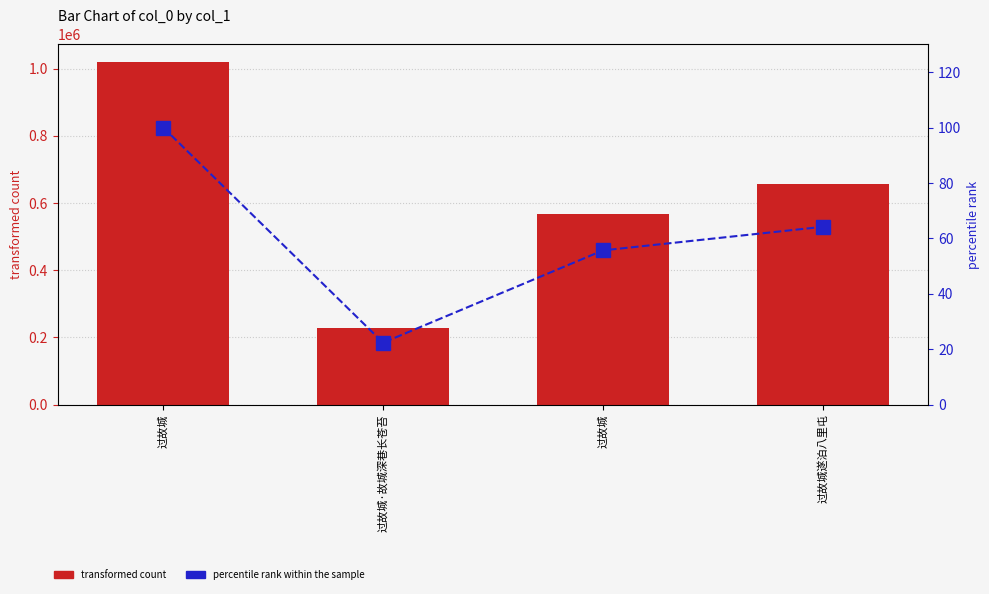

Reading left to right, what are all the values shown in this chart?

count: 1021072.0	228288.0	568341.0	655240.0
percentile rank within the sample: 100.0	22.4	55.7	64.2